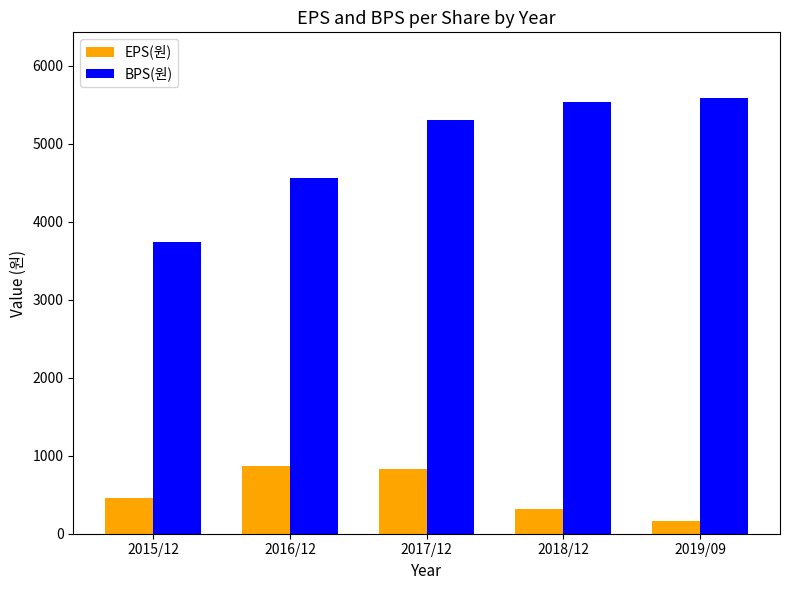

Does the chart contain any negative values?

No